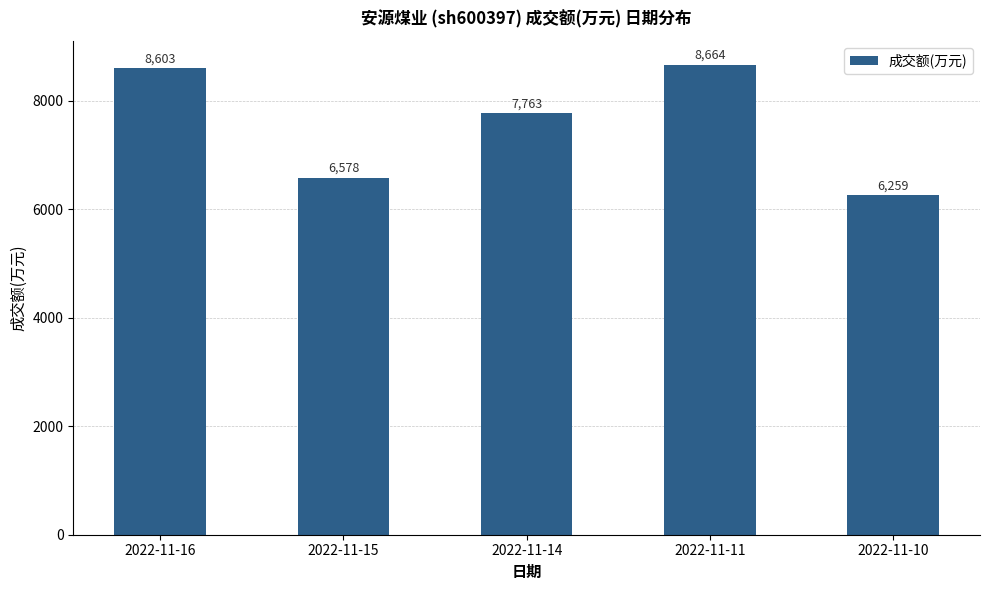

Approximately how many times larger is the value at 2022-11-11 compared to 2022-11-16?

1.0